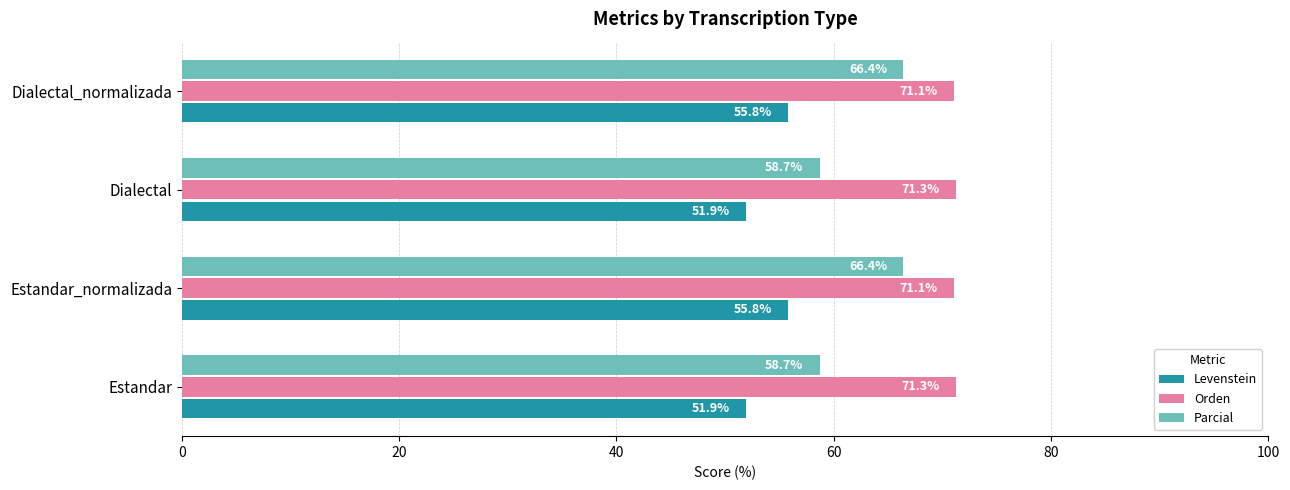

How many series are shown in this chart?

3